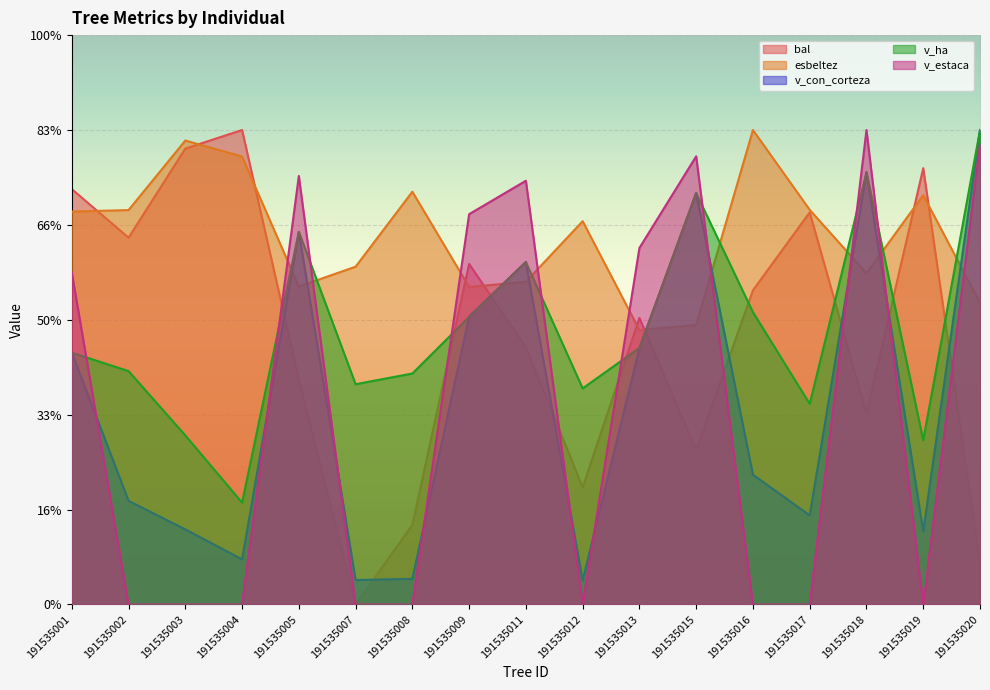

The value of v_ha at 191535016 is 308.0. True or false?

True